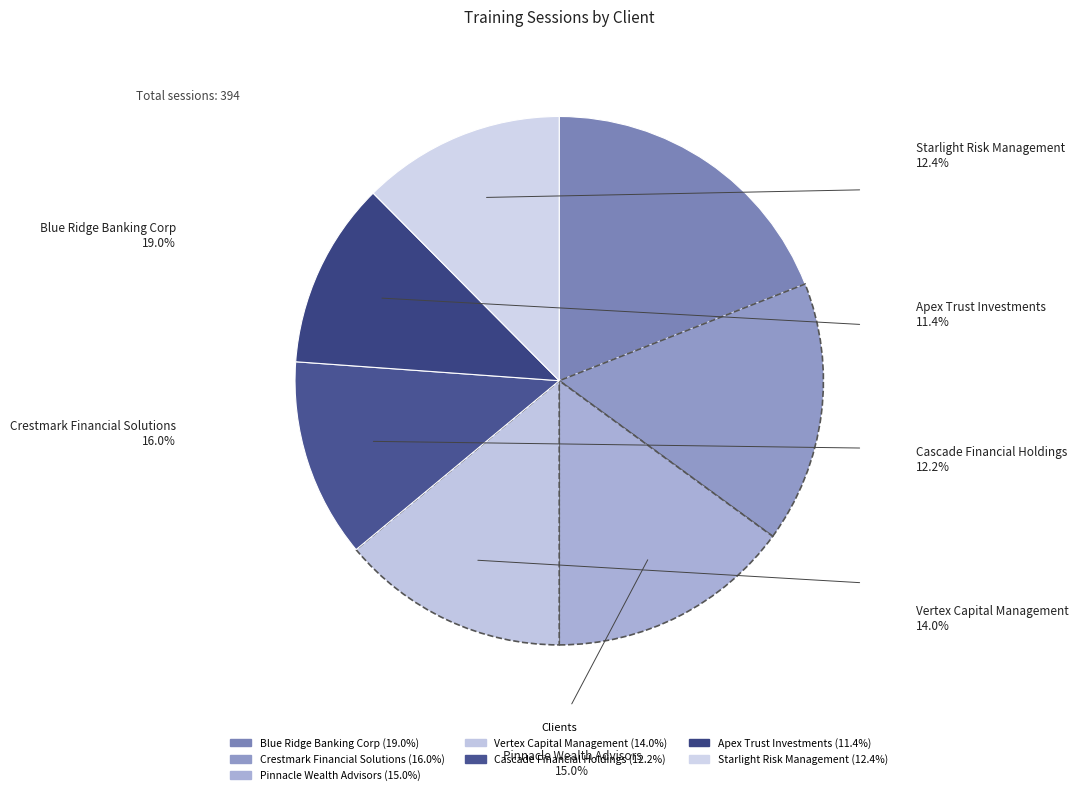

To the nearest percent, what is the combined percentage of Vertex Capital Management and Apex Trust Investments?

25%